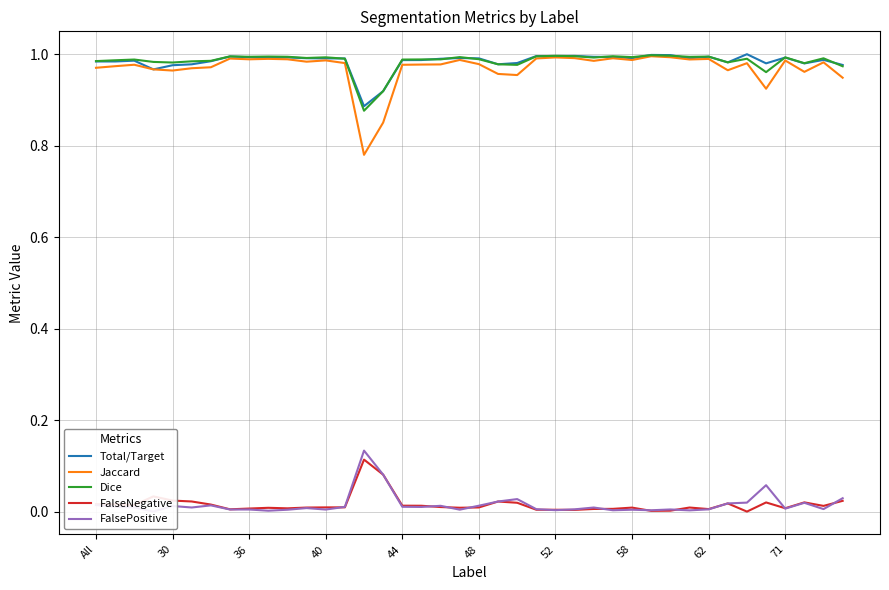

Reading left to right, transcribe all the data shown in this chart.

Total/Target: 1.0	1.0	1.0	1.0	1.0	1.0	1.0	1.0	1.0	1.0	1.0	1.0	1.0	1.0	0.9	0.9	1.0	1.0	1.0	1.0	1.0	1.0	1.0	1.0	1.0	1.0	1.0	1.0	1.0	1.0	1.0	1.0	1.0	1.0	1.0	1.0	1.0	1.0	1.0	1.0
Jaccard: 1.0	1.0	1.0	1.0	1.0	1.0	1.0	1.0	1.0	1.0	1.0	1.0	1.0	1.0	0.8	0.9	1.0	1.0	1.0	1.0	1.0	1.0	1.0	1.0	1.0	1.0	1.0	1.0	1.0	1.0	1.0	1.0	1.0	1.0	1.0	0.9	1.0	1.0	1.0	0.9
Dice: 1.0	1.0	1.0	1.0	1.0	1.0	1.0	1.0	1.0	1.0	1.0	1.0	1.0	1.0	0.9	0.9	1.0	1.0	1.0	1.0	1.0	1.0	1.0	1.0	1.0	1.0	1.0	1.0	1.0	1.0	1.0	1.0	1.0	1.0	1.0	1.0	1.0	1.0	1.0	1.0
FalseNegative: 0.0	0.0	0.0	0.0	0.0	0.0	0.0	0.0	0.0	0.0	0.0	0.0	0.0	0.0	0.1	0.1	0.0	0.0	0.0	0.0	0.0	0.0	0.0	0.0	0.0	0.0	0.0	0.0	0.0	0.0	0.0	0.0	0.0	0.0	0.0	0.0	0.0	0.0	0.0	0.0
FalsePositive: 0.0	0.0	0.0	0.0	0.0	0.0	0.0	0.0	0.0	0.0	0.0	0.0	0.0	0.0	0.1	0.1	0.0	0.0	0.0	0.0	0.0	0.0	0.0	0.0	0.0	0.0	0.0	0.0	0.0	0.0	0.0	0.0	0.0	0.0	0.0	0.1	0.0	0.0	0.0	0.0